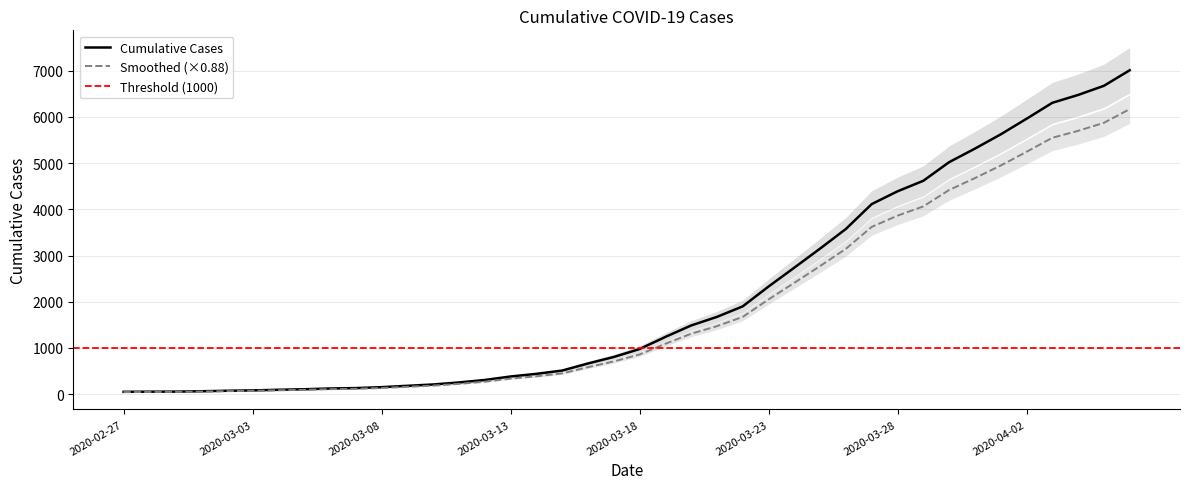

Reading left to right, what are all the values shown in this chart?

51	54	55	63	74	82	95	107	123	132	152	181	210	254	307	383	440	511	664	805	977	1239	1487	1673	1901	2330	2739	3152	3577	4115	4391	4619	5022	5315	5624	5961	6307	6477	6675	7012